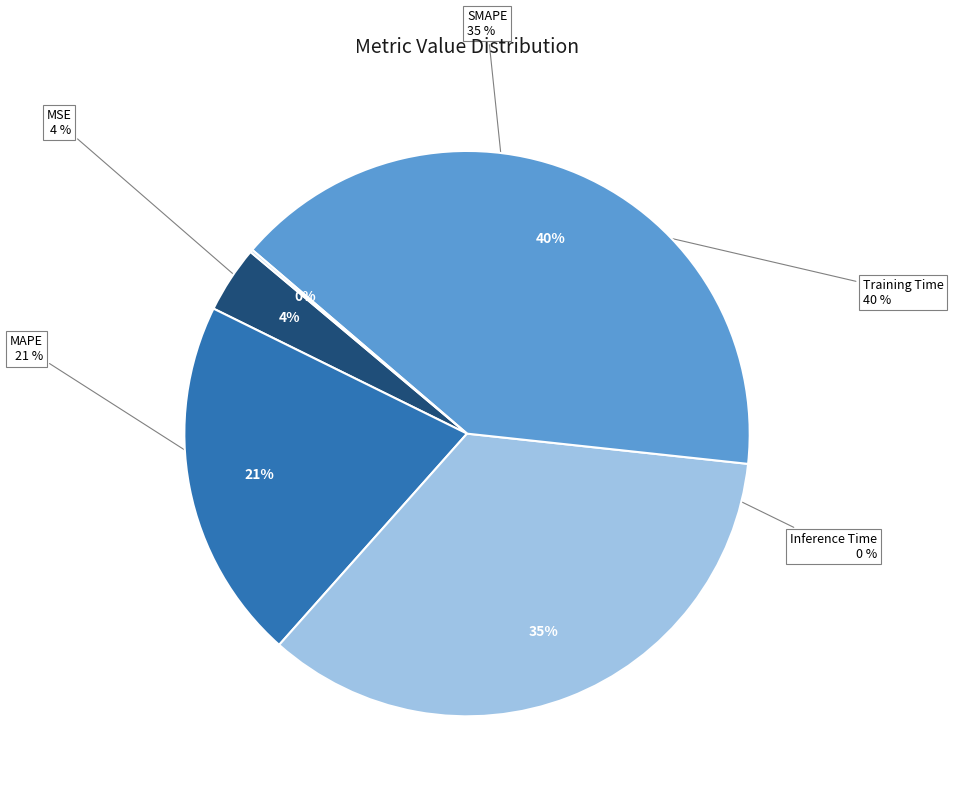

What is the ratio of the value at Training Time to the value at SMAPE?

1.2